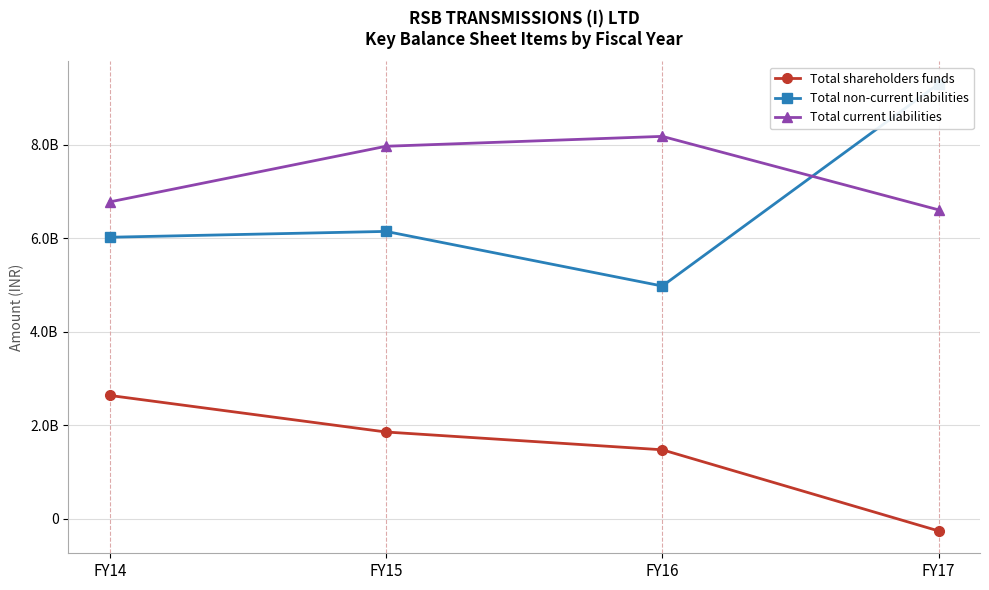

Is it true that Total current liabilities equals 8173789784 at FY16?

True